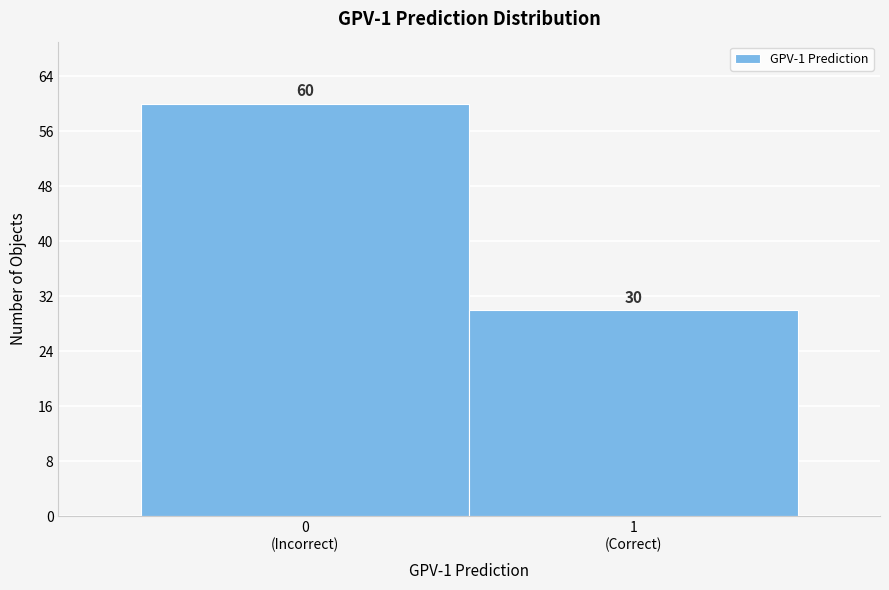

Reading left to right, extract all data points from this chart.

60	30